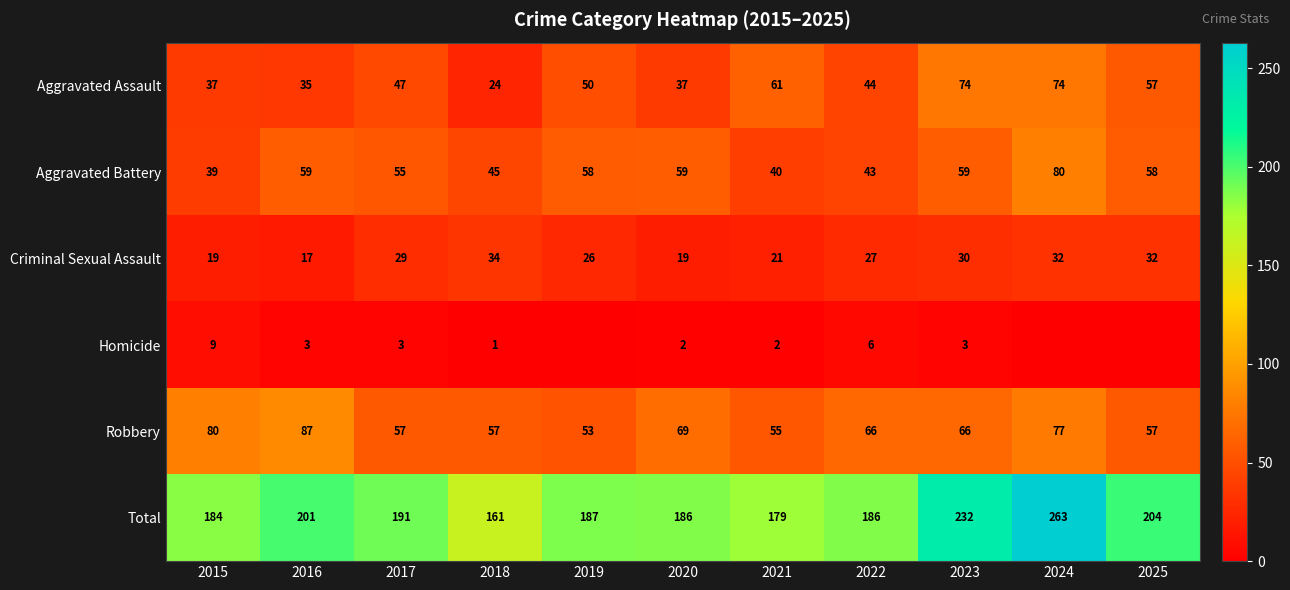

Between 2018 and 2022, which is larger?

2022